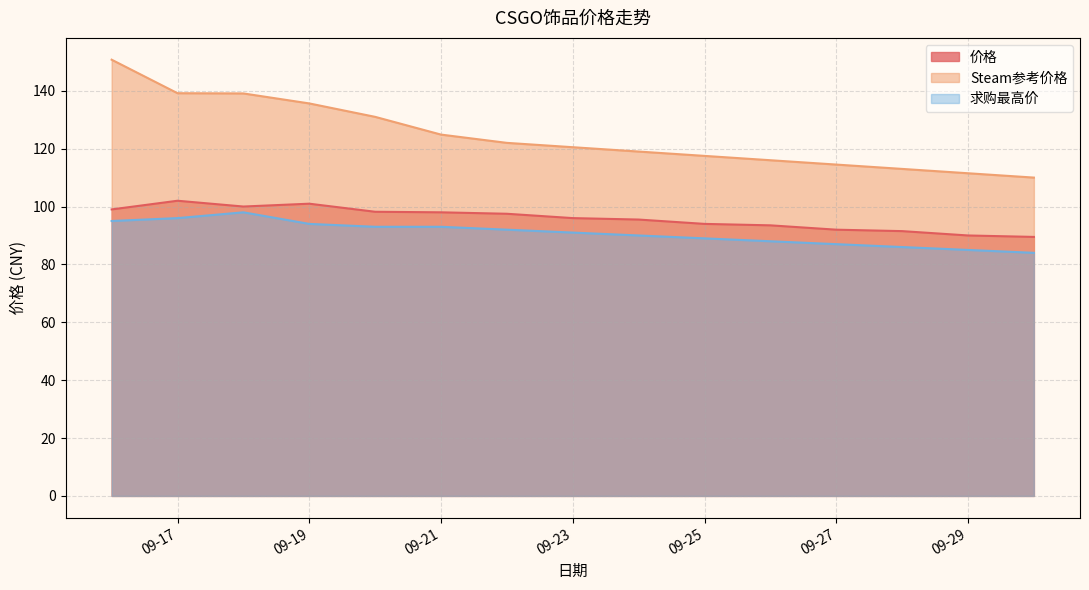

The 求购最高价 series shows 118.2 at 09-25. True or false?

False